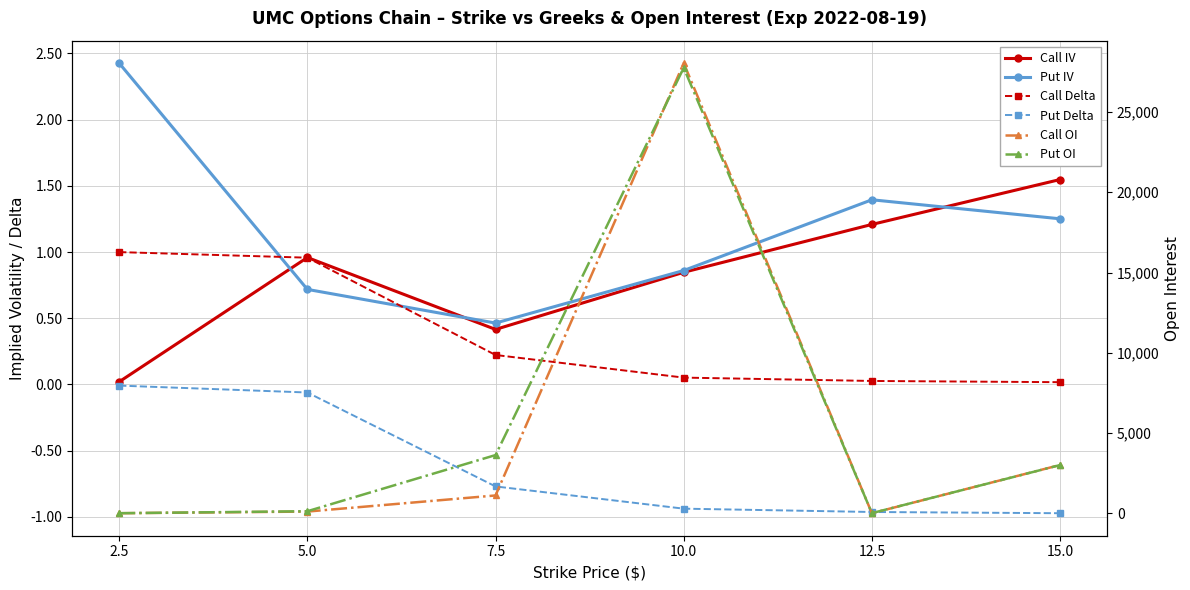

List the labels in order of Call OI value, largest first.

10.0, 15.0, 7.5, 5.0, 12.5, 2.5